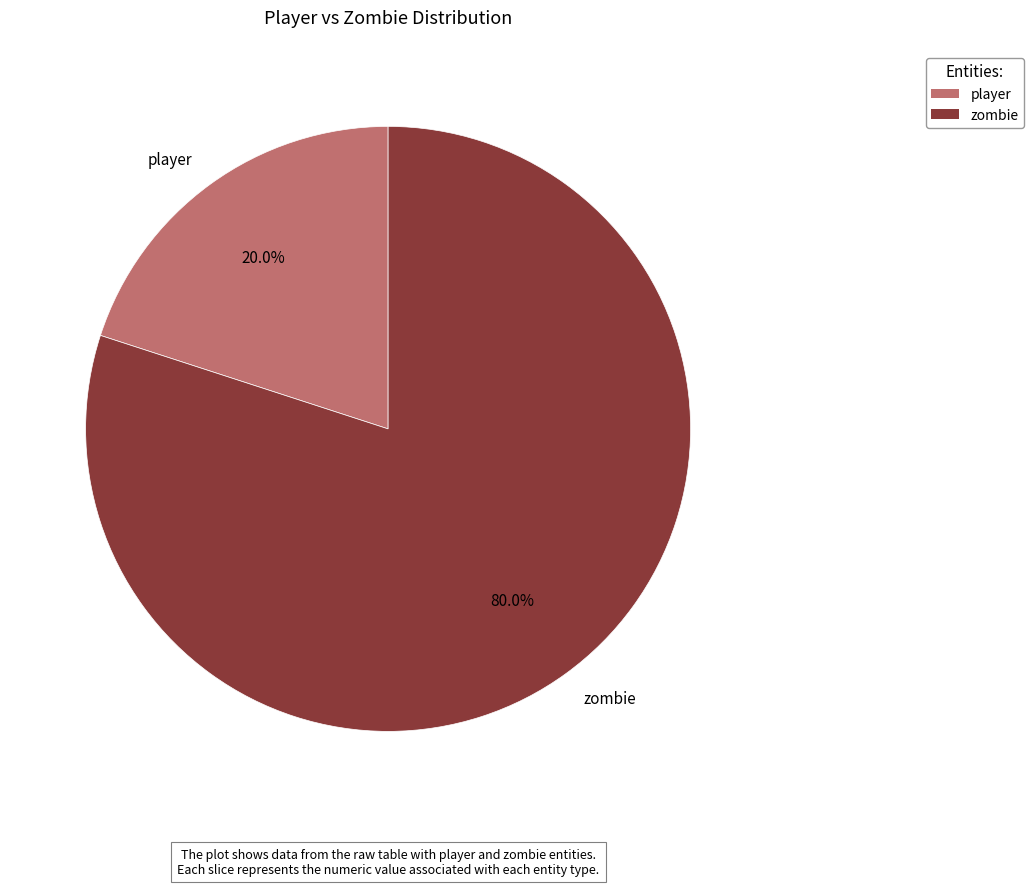

Is it true that player is 20% of the pie?

True